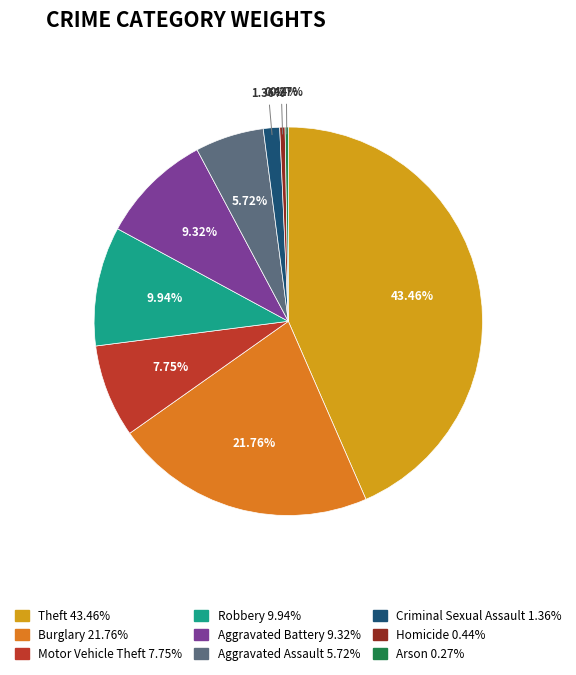

Between Criminal Sexual Assault and Burglary, which is larger?

Burglary